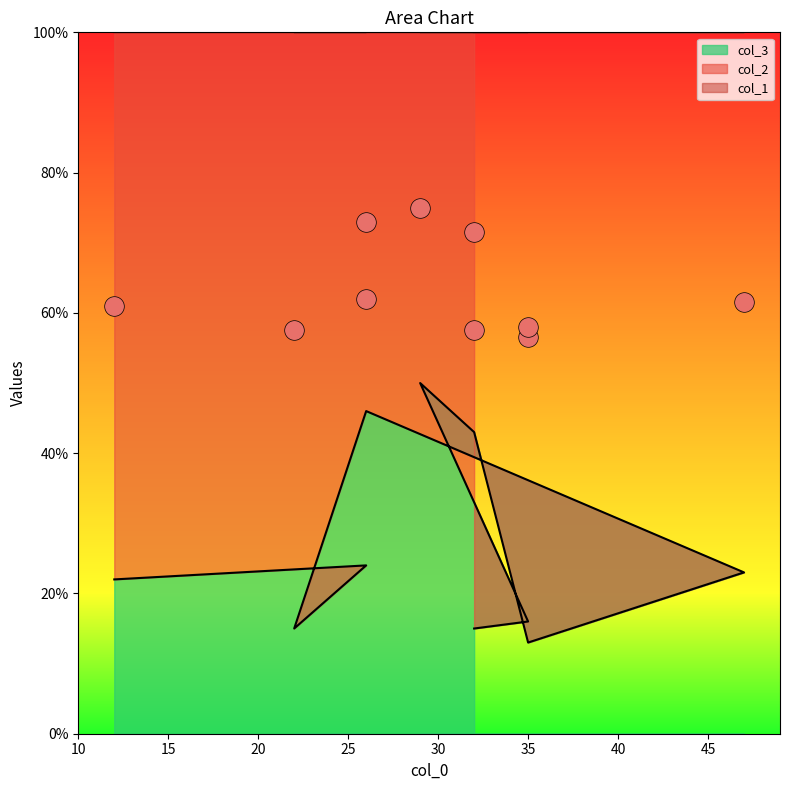

Which series contains the highest Y value?

col_1